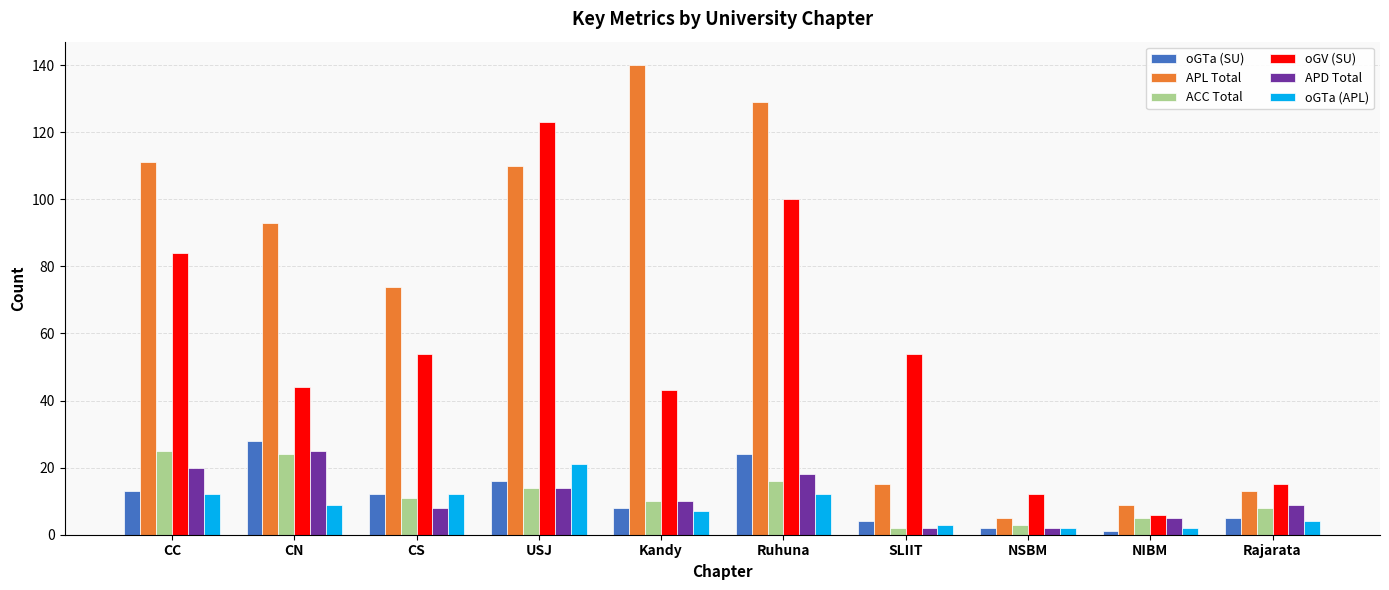

At how many categories does at least one series exceed 56?

6